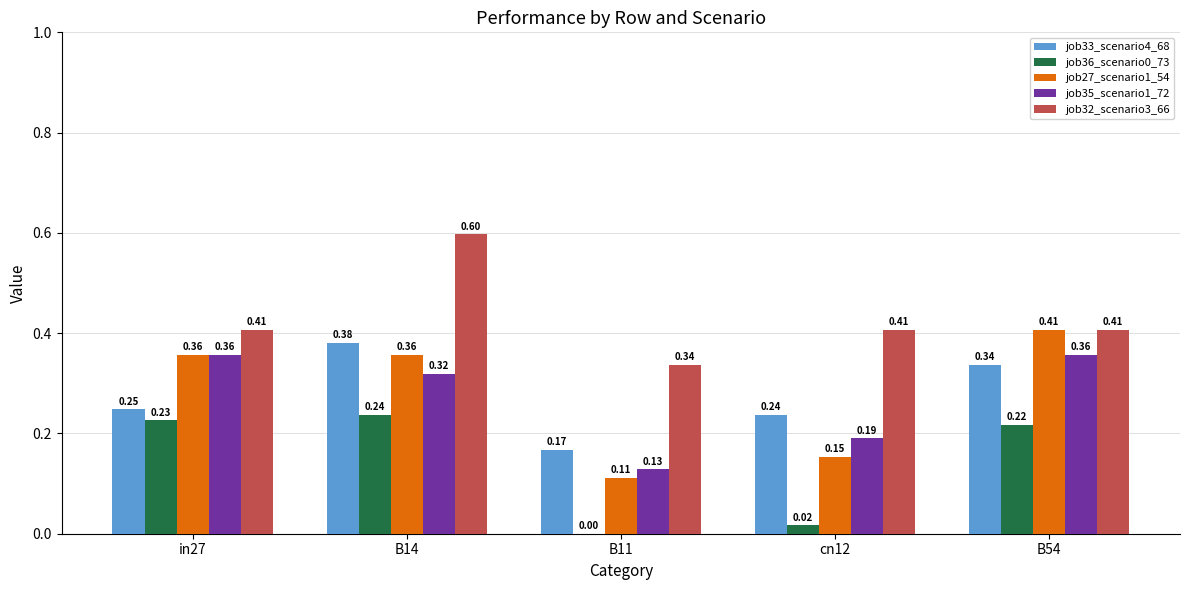

Are the bars grouped side by side (vs. stacked)?

Yes